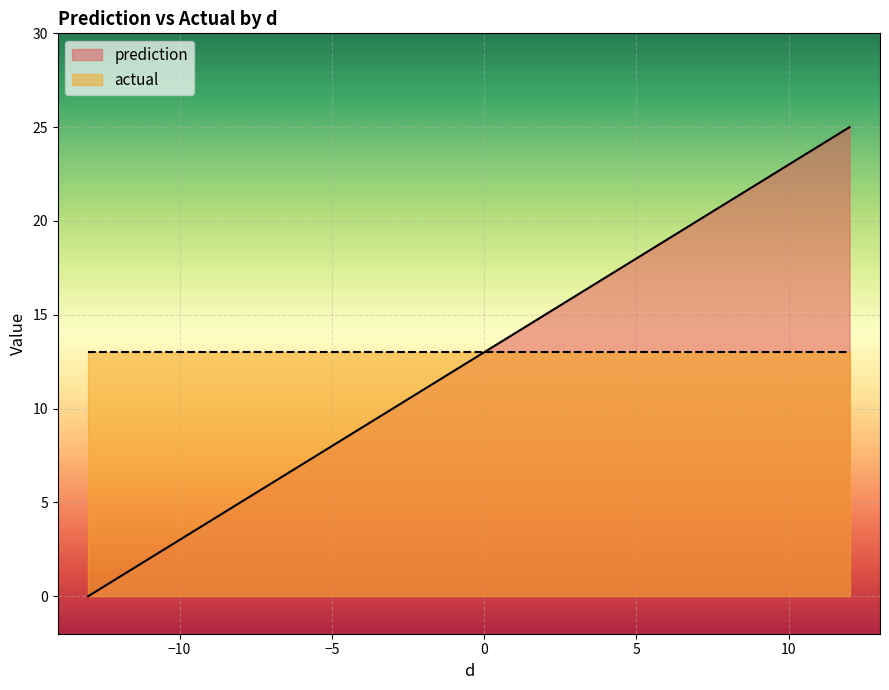

Which category has the lowest value in the actual series?

-13